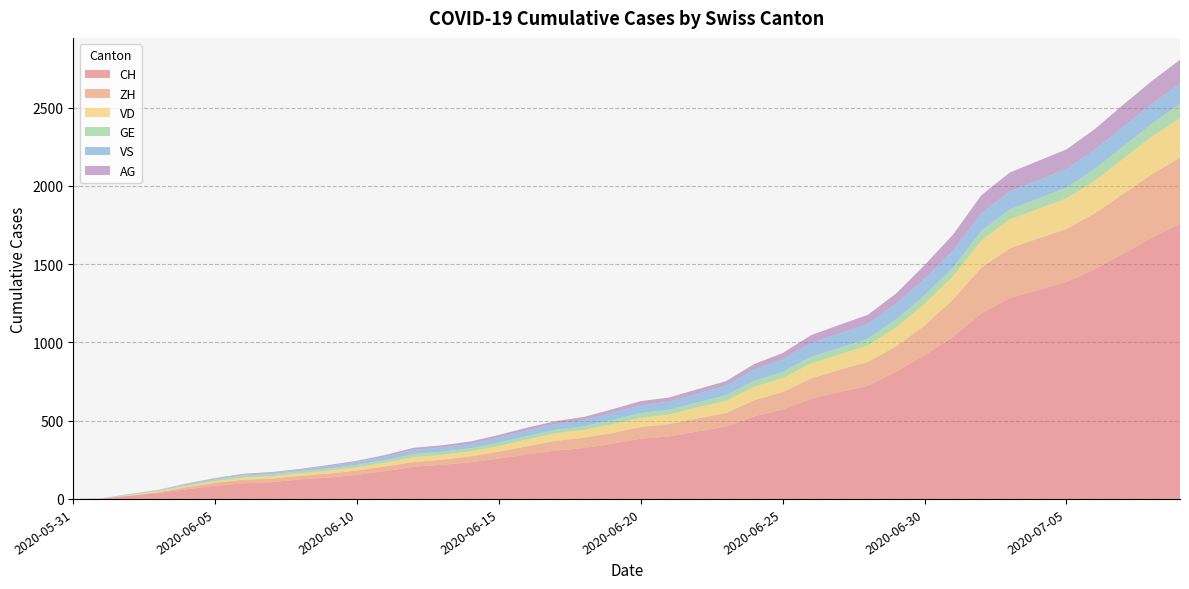

Reading right to left, what are all the values shown in this chart?

CH: 2020-07-09=1757	2020-07-08=1668	2020-07-07=1567	2020-07-06=1468	2020-07-05=1387	2020-07-04=1334	2020-07-03=1284	2020-07-02=1185	2020-07-01=1036	2020-06-30=918	2020-06-29=813	2020-06-28=722	2020-06-27=683	2020-06-26=640	2020-06-25=572	2020-06-24=528	2020-06-23=462	2020-06-22=431	2020-06-21=399	2020-06-20=385	2020-06-19=353	2020-06-18=325	2020-06-17=309	2020-06-16=285	2020-06-15=258	2020-06-14=234	2020-06-13=218	2020-06-12=206	2020-06-11=178	2020-06-10=154	2020-06-09=136	2020-06-08=125	2020-06-07=107	2020-06-06=100	2020-06-05=84	2020-06-04=62	2020-06-03=38	2020-06-02=20	2020-06-01=3	2020-05-31=0
ZH: 2020-07-09=424	2020-07-08=405	2020-07-07=382	2020-07-06=357	2020-07-05=338	2020-07-04=330	2020-07-03=317	2020-07-02=294	2020-07-01=238	2020-06-30=190	2020-06-29=162	2020-06-28=153	2020-06-27=142	2020-06-26=130	2020-06-25=111	2020-06-24=103	2020-06-23=87	2020-06-22=83	2020-06-21=80	2020-06-20=75	2020-06-19=68	2020-06-18=67	2020-06-17=62	2020-06-16=52	2020-06-15=45	2020-06-14=38	2020-06-13=33	2020-06-12=30	2020-06-11=30	2020-06-10=28	2020-06-09=26	2020-06-08=23	2020-06-07=23	2020-06-06=23	2020-06-05=19	2020-06-04=13	2020-06-03=5	2020-06-02=2	2020-06-01=0	2020-05-31=0
VD: 2020-07-09=252	2020-07-08=240	2020-07-07=224	2020-07-06=208	2020-07-05=195	2020-07-04=188	2020-07-03=185	2020-07-02=172	2020-07-01=147	2020-06-30=138	2020-06-29=121	2020-06-28=105	2020-06-27=97	2020-06-26=95	2020-06-25=89	2020-06-24=86	2020-06-23=77	2020-06-22=71	2020-06-21=60	2020-06-20=58	2020-06-19=56	2020-06-18=50	2020-06-17=48	2020-06-16=43	2020-06-15=35	2020-06-14=32	2020-06-13=31	2020-06-12=31	2020-06-11=24	2020-06-10=20	2020-06-09=19	2020-06-08=16	2020-06-07=15	2020-06-06=13	2020-06-05=11	2020-06-04=9	2020-06-03=6	2020-06-02=4	2020-06-01=0	2020-05-31=0
GE: 2020-07-09=91	2020-07-08=83	2020-07-07=79	2020-07-06=75	2020-07-05=68	2020-07-04=66	2020-07-03=63	2020-07-02=61	2020-07-01=56	2020-06-30=55	2020-06-29=51	2020-06-28=44	2020-06-27=43	2020-06-26=43	2020-06-25=40	2020-06-24=38	2020-06-23=36	2020-06-22=32	2020-06-21=31	2020-06-20=31	2020-06-19=27	2020-06-18=23	2020-06-17=23	2020-06-16=22	2020-06-15=22	2020-06-14=20	2020-06-13=20	2020-06-12=20	2020-06-11=16	2020-06-10=16	2020-06-09=14	2020-06-08=14	2020-06-07=13	2020-06-06=13	2020-06-05=10	2020-06-04=8	2020-06-03=6	2020-06-02=4	2020-06-01=1	2020-05-31=0
VS: 2020-07-09=128	2020-07-08=126	2020-07-07=126	2020-07-06=123	2020-07-05=120	2020-07-04=118	2020-07-03=116	2020-07-02=112	2020-07-01=108	2020-06-30=105	2020-06-29=101	2020-06-28=93	2020-06-27=92	2020-06-26=88	2020-06-25=80	2020-06-24=72	2020-06-23=62	2020-06-22=56	2020-06-21=52	2020-06-20=50	2020-06-19=46	2020-06-18=38	2020-06-17=37	2020-06-16=36	2020-06-15=32	2020-06-14=27	2020-06-13=27	2020-06-12=27	2020-06-11=23	2020-06-10=19	2020-06-09=15	2020-06-08=9	2020-06-07=9	2020-06-06=7	2020-06-05=6	2020-06-04=4	2020-06-03=2	2020-06-02=2	2020-06-01=1	2020-05-31=0
AG: 2020-07-09=153	2020-07-08=147	2020-07-07=140	2020-07-06=132	2020-07-05=125	2020-07-04=123	2020-07-03=120	2020-07-02=116	2020-07-01=103	2020-06-30=88	2020-06-29=65	2020-06-28=59	2020-06-27=55	2020-06-26=50	2020-06-25=40	2020-06-24=35	2020-06-23=28	2020-06-22=28	2020-06-21=26	2020-06-20=26	2020-06-19=23	2020-06-18=21	2020-06-17=18	2020-06-16=18	2020-06-15=17	2020-06-14=16	2020-06-13=14	2020-06-12=13	2020-06-11=10	2020-06-10=7	2020-06-09=7	2020-06-08=5	2020-06-07=5	2020-06-06=5	2020-06-05=3	2020-06-04=3	2020-06-03=1	2020-06-02=0	2020-06-01=0	2020-05-31=0